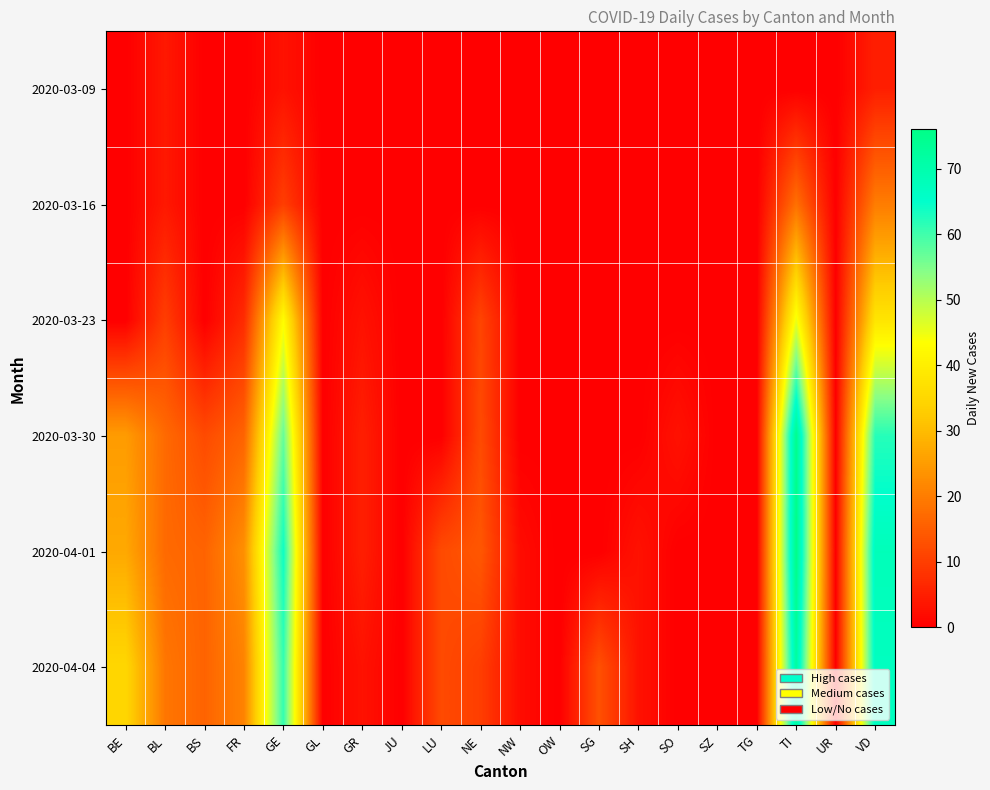

Between SO and TI, which is larger?

SO